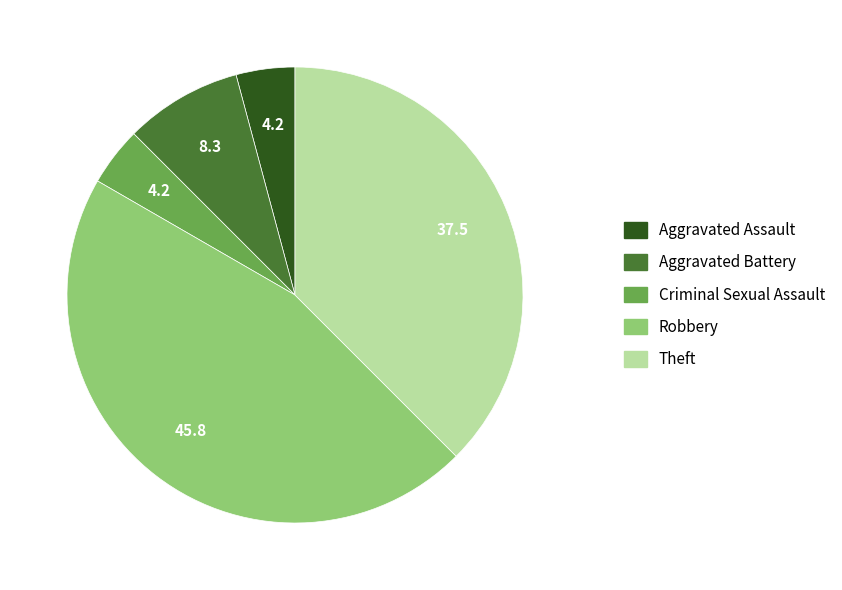

Which has a higher value, Aggravated Battery or Theft?

Theft